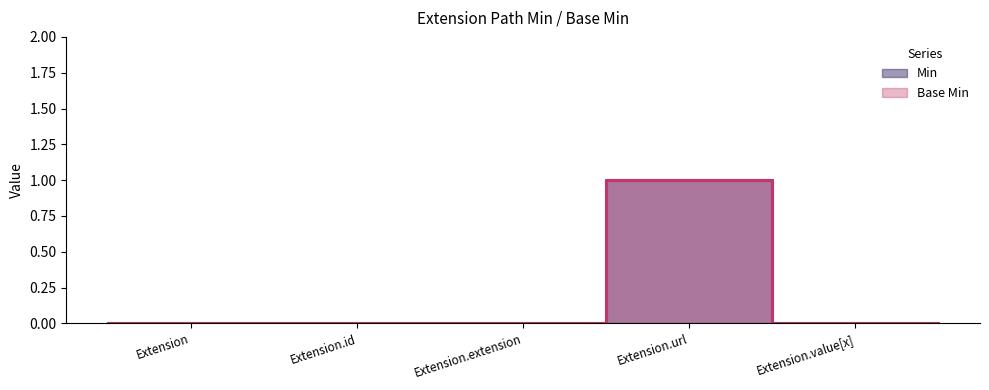

True or false: Base Min and Min intersect in this chart.

False